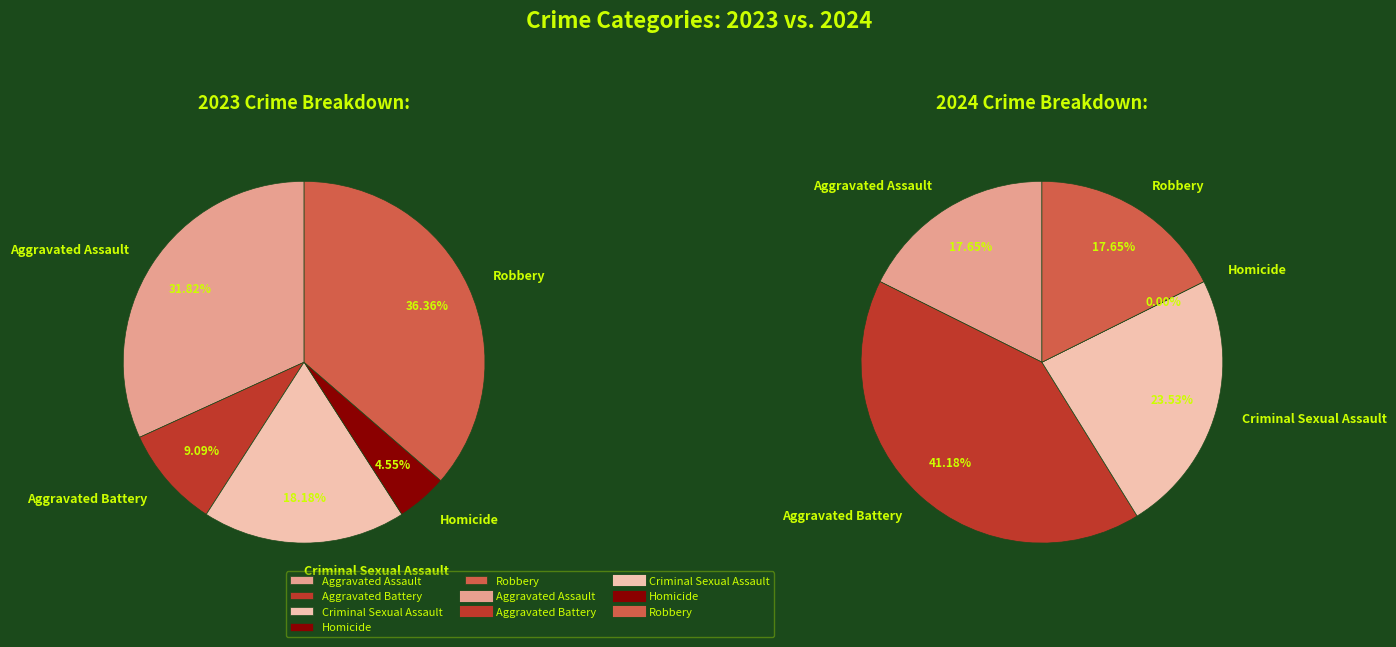

To the nearest percent, what portion does Aggravated Battery represent?

9%